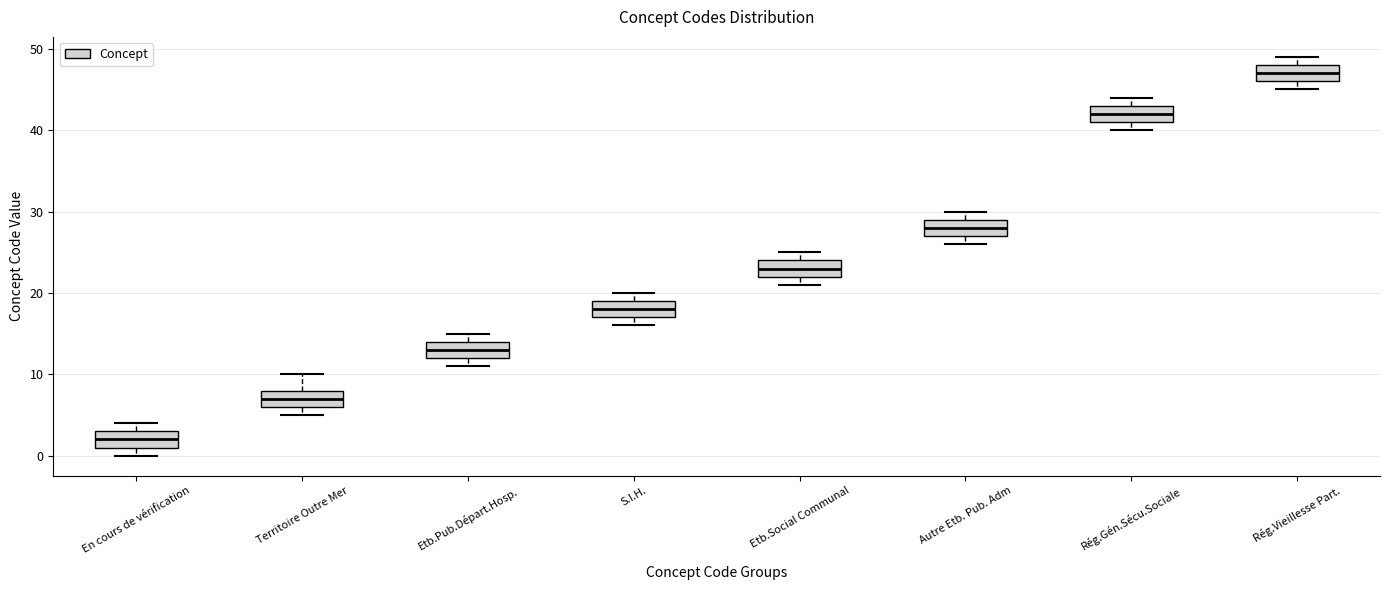

Reading left to right, read every box against the y-axis: the position of its median line, the range the box covers, and the ends of its whiskers. The values are not printed on the chart, so give them approximately, as read against the axis.

En cours de vérification: median 2, box 1 to 3, whiskers 0 to 4
Territoire Outre Mer: median 7, box 6 to 8, whiskers 5 to 10
Etb.Pub.Départ.Hosp.: median 13, box 12 to 14, whiskers 11 to 15
S.I.H.: median 18, box 17 to 19, whiskers 16 to 20
Etb.Social Communal: median 23, box 22 to 24, whiskers 21 to 25
Autre Etb. Pub. Adm: median 28, box 27 to 29, whiskers 26 to 30
Rég.Gén.Sécu.Sociale: median 42, box 41 to 43, whiskers 40 to 44
Rég.Vieillesse Part.: median 47, box 46 to 48, whiskers 45 to 49